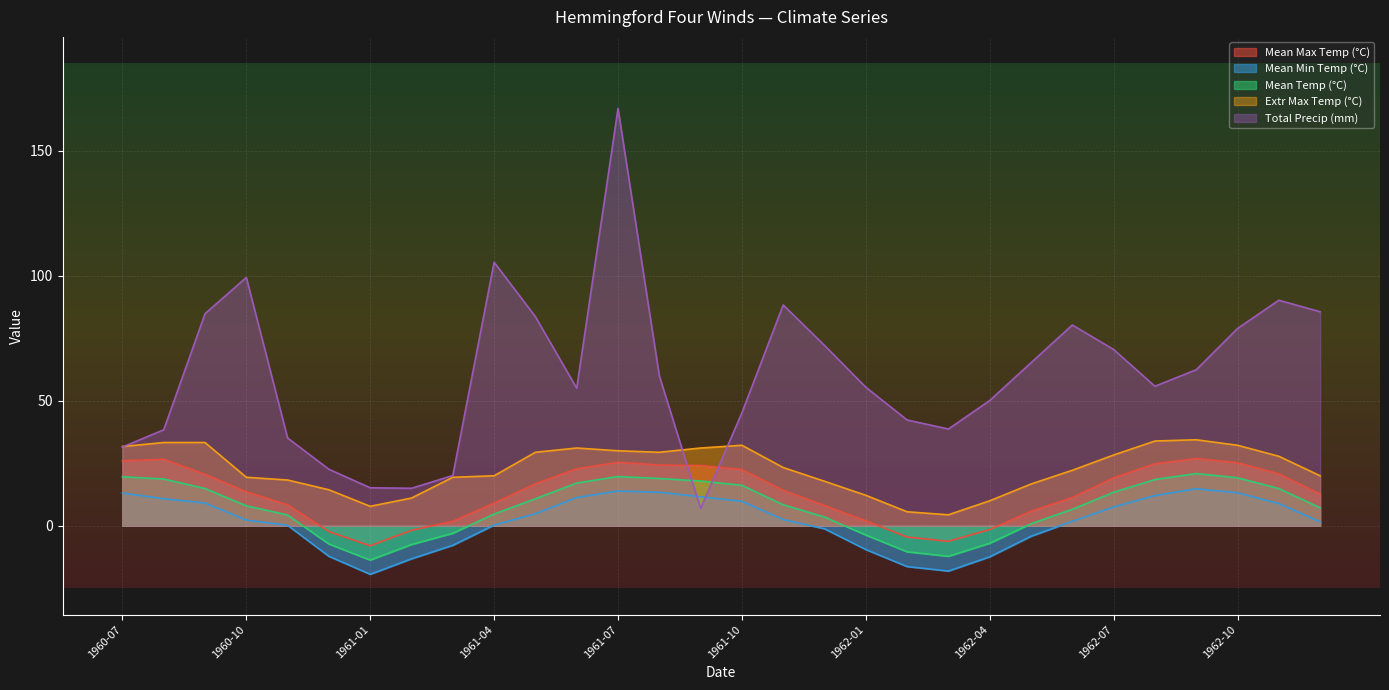

Reading left to right, extract all data points from this chart.

Mean Max Temp (°C): 26.0	26.6	20.6	13.6	8.4	-2.3	-8.0	-1.8	1.8	9.1	16.8	22.8	25.4	24.3	24.1	22.5	14.2	8.1	2.0	-4.5	-6.2	-1.5	5.8	11.3	19.2	24.8	26.9	25.2	20.8	12.7
Mean Min Temp (°C): 13.1	10.8	9.1	2.3	0.2	-12.2	-19.4	-13.2	-7.8	0.3	4.8	11.3	13.9	13.4	11.6	9.8	2.5	-1.2	-9.5	-16.3	-18.1	-12.4	-4.2	1.8	7.5	12.1	14.8	13.2	8.9	1.6
Mean Temp (°C): 19.6	18.7	14.9	8.0	4.3	-7.3	-13.7	-7.5	-3.0	4.7	10.8	17.1	19.7	18.9	17.9	16.2	8.4	3.5	-3.7	-10.4	-12.2	-7.0	0.8	6.6	13.4	18.5	20.9	19.2	14.9	7.2
Extr Max Temp (°C): 31.7	33.3	33.3	19.4	18.3	14.4	7.8	11.1	19.4	20.0	29.4	31.1	30.0	29.4	31.1	32.2	23.3	17.8	12.2	5.6	4.4	10.0	16.7	22.2	28.3	33.9	34.4	32.2	27.8	20.0
Total Precip (mm): 31.5	38.4	84.8	99.3	35.1	22.6	15.2	15.0	20.1	105.4	83.6	55.0	166.9	60.0	6.9	45.2	88.3	72.1	55.4	42.3	38.7	50.1	65.2	80.3	70.5	55.8	62.4	78.9	90.2	85.6